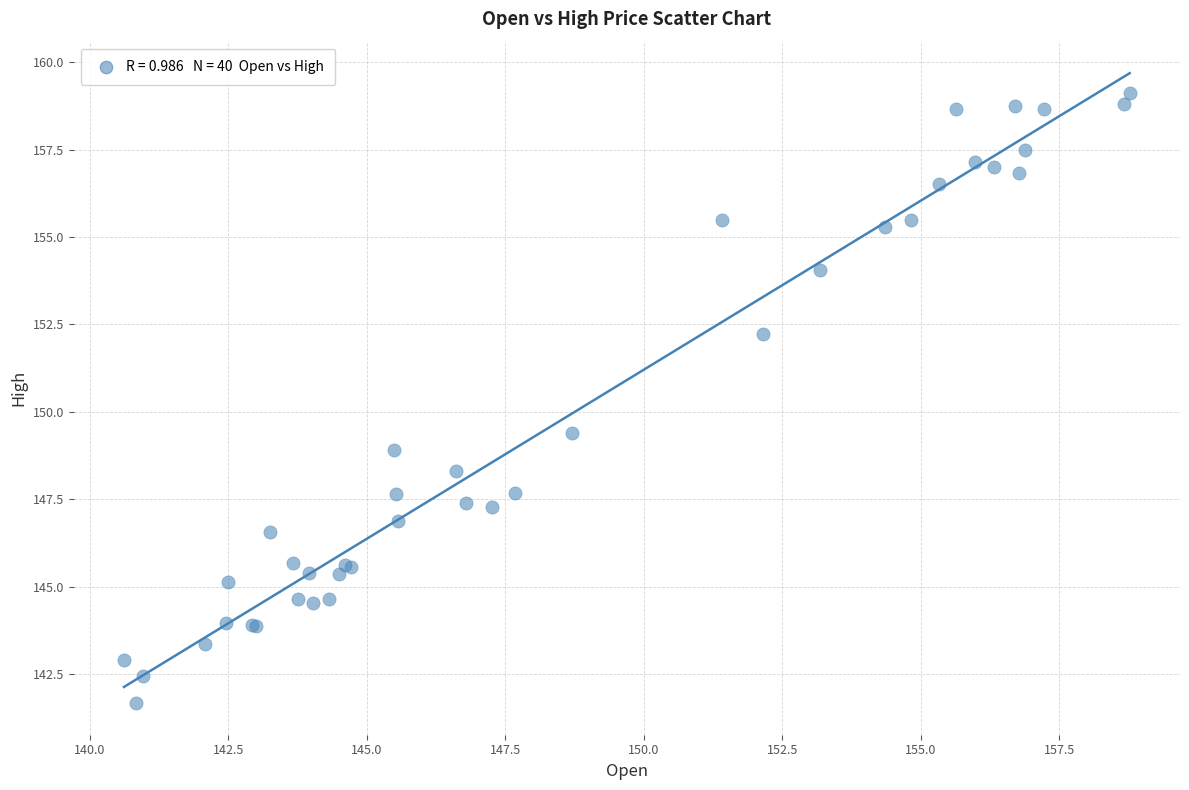

What Y value in the scatter plot is closest to 150?

149.4